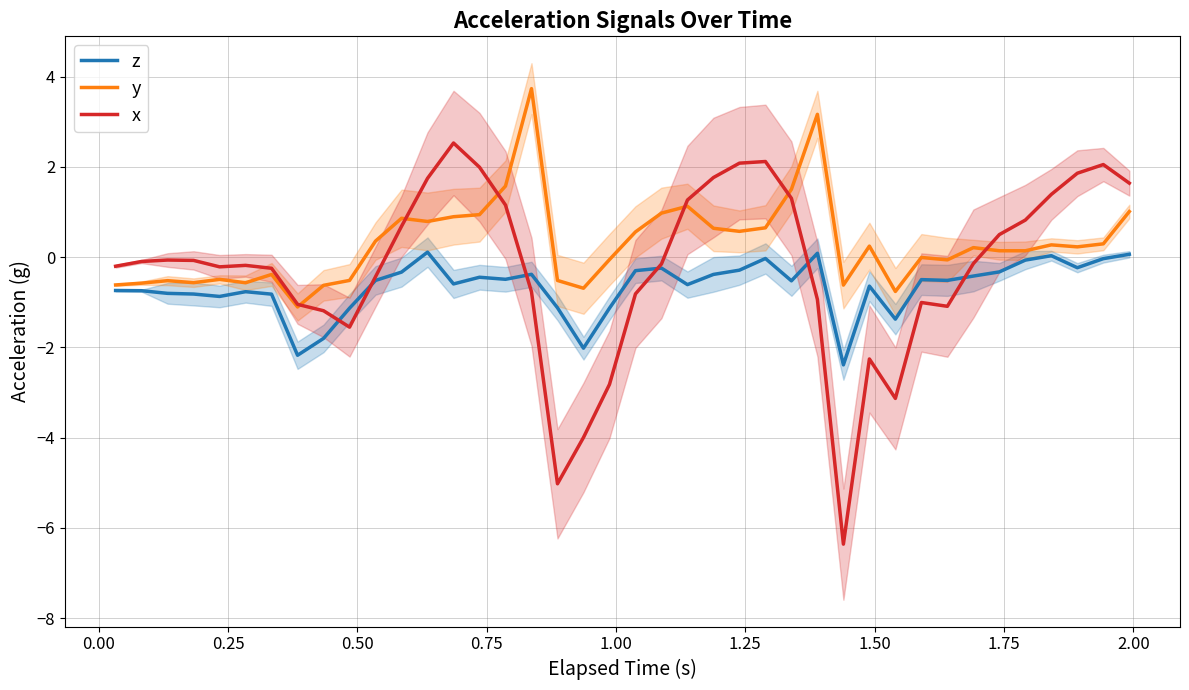

What is the minimum value for y?

-1.1